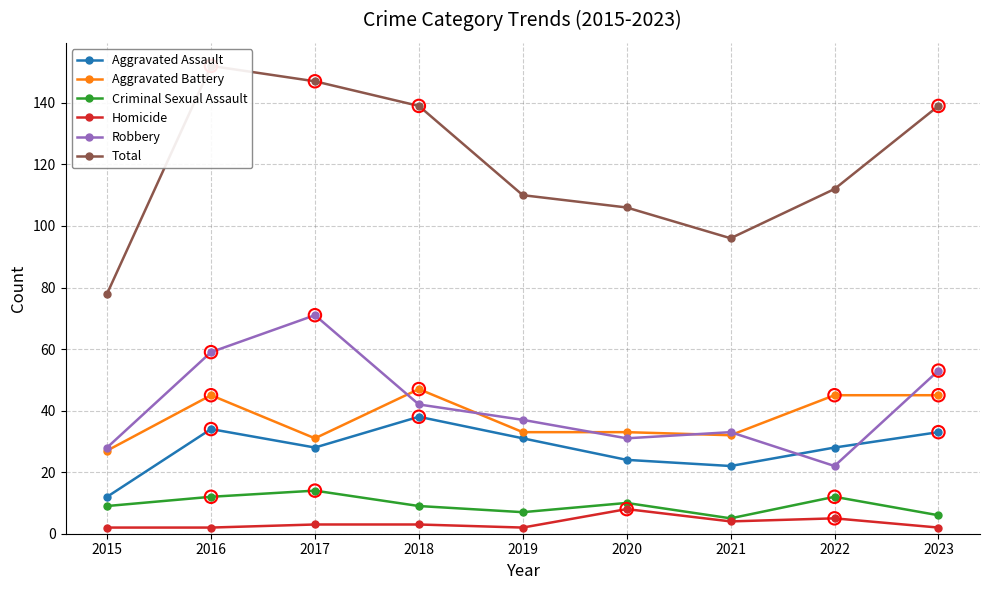

Which series has the largest total across all categories?

Total